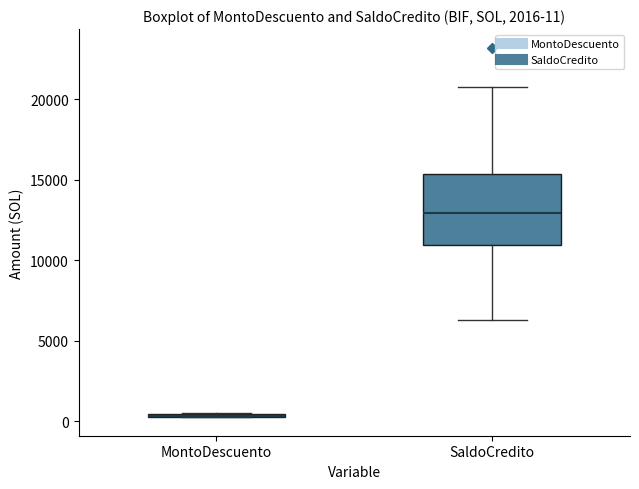

Which box is the tallest, from its lower edge to its upper edge?

SaldoCredito